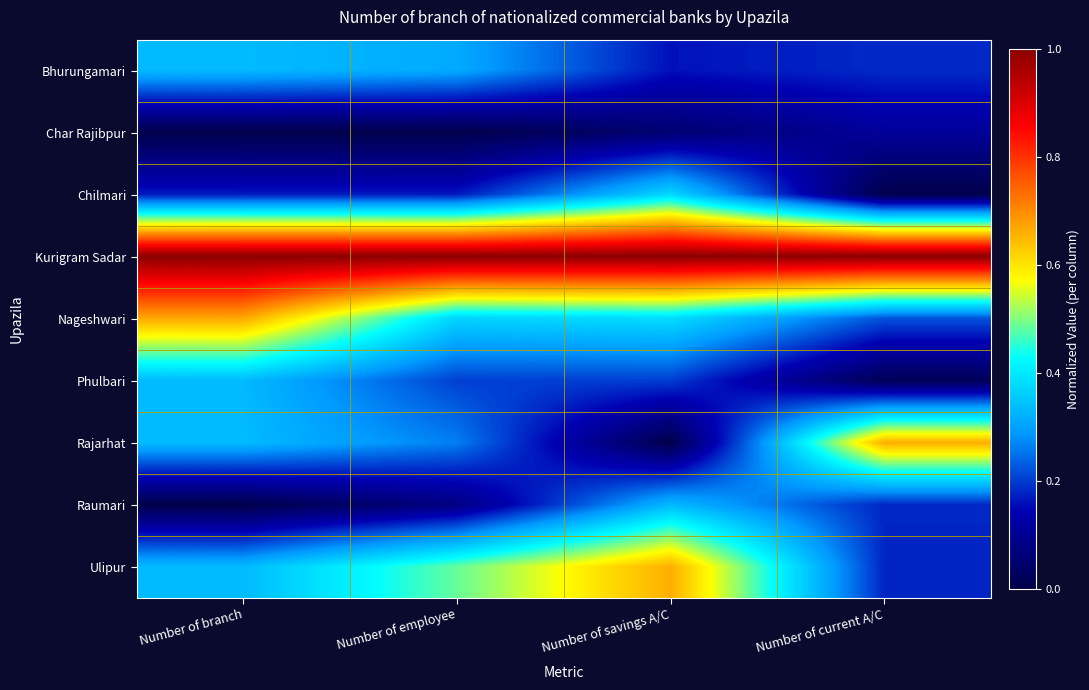

Rank the series at Number of current A/C from highest to lowest value.

Kurigram Sadar, Rajarhat, Nageshwari, Bhurungamari, Raumari, Ulipur, Char Rajibpur, Phulbari, Chilmari